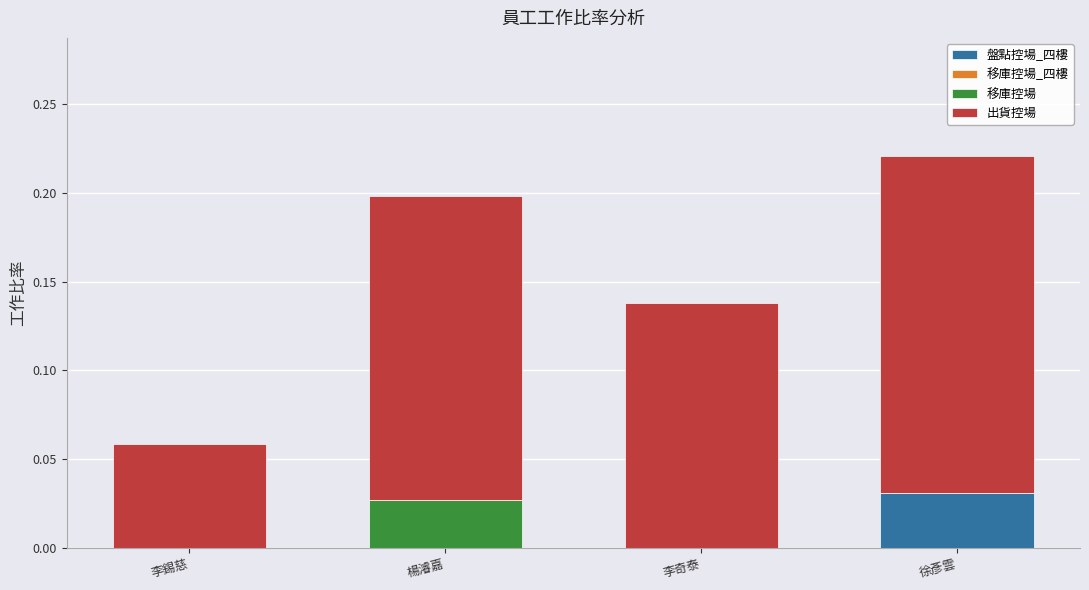

The value of 盤點控場_四樓 at 徐彥雲 is 0.0. True or false?

True